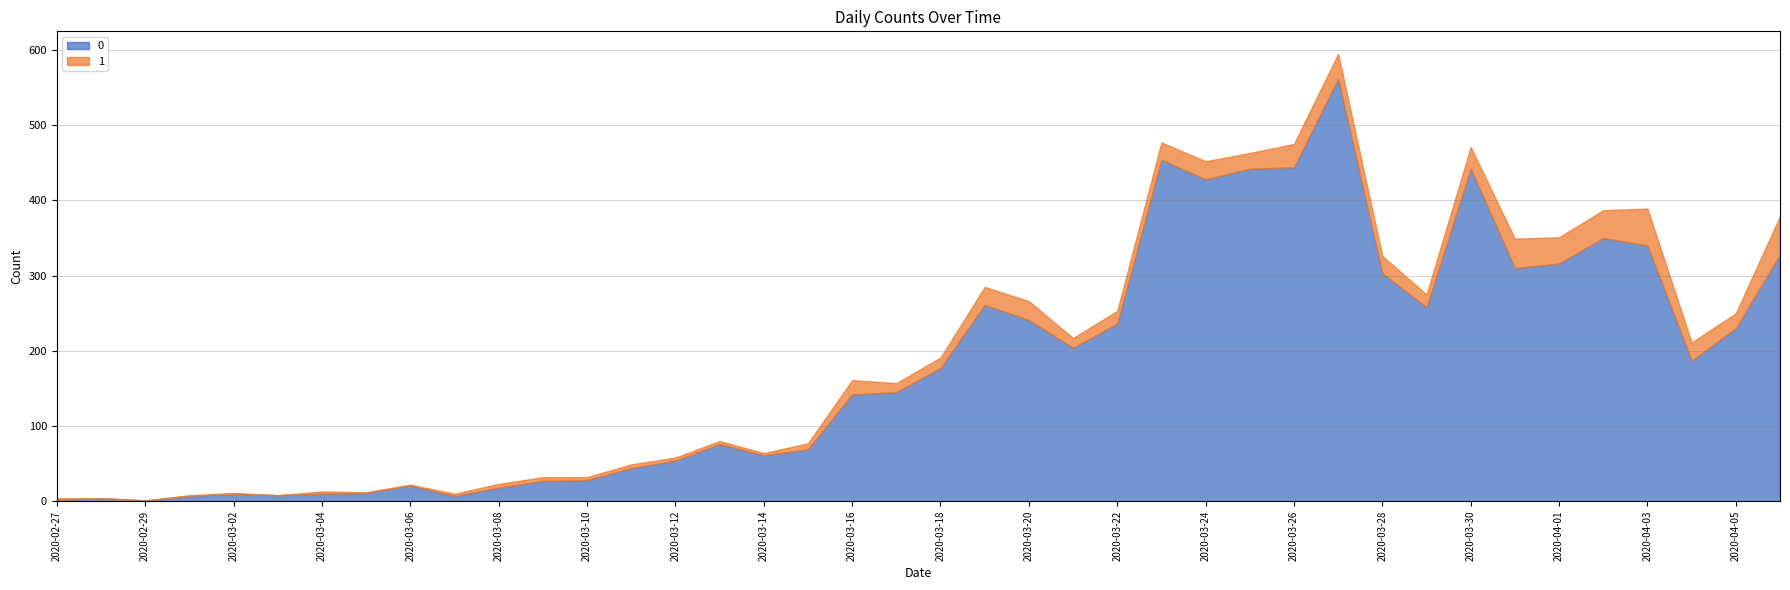

Where is 1 nearest to the value 25?

2020-03-20